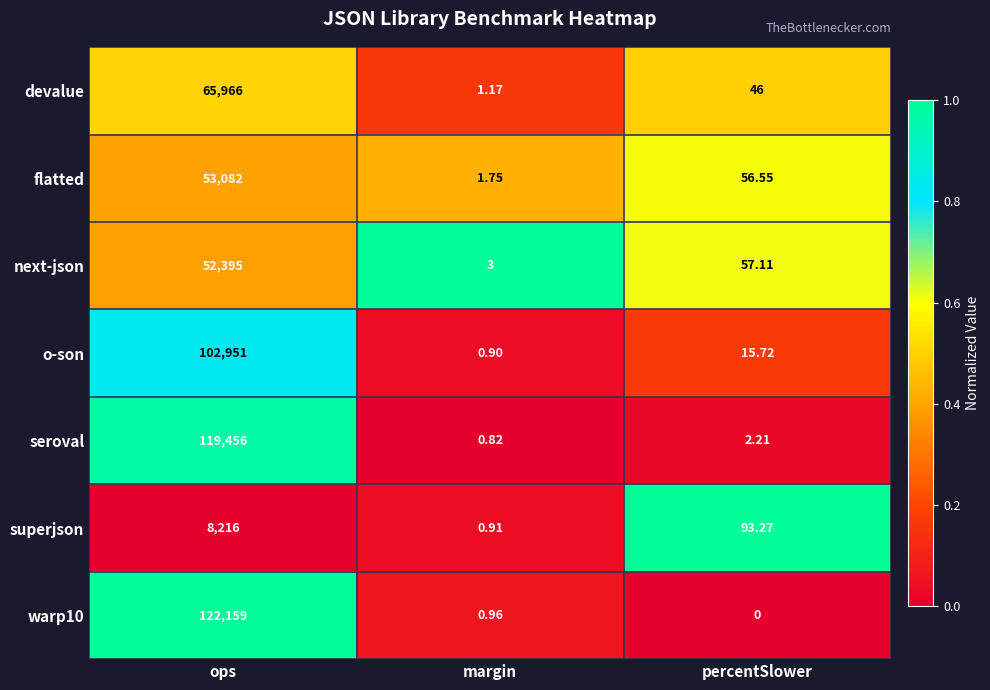

What is the spread (max minus min) of values at ops?

113943.0